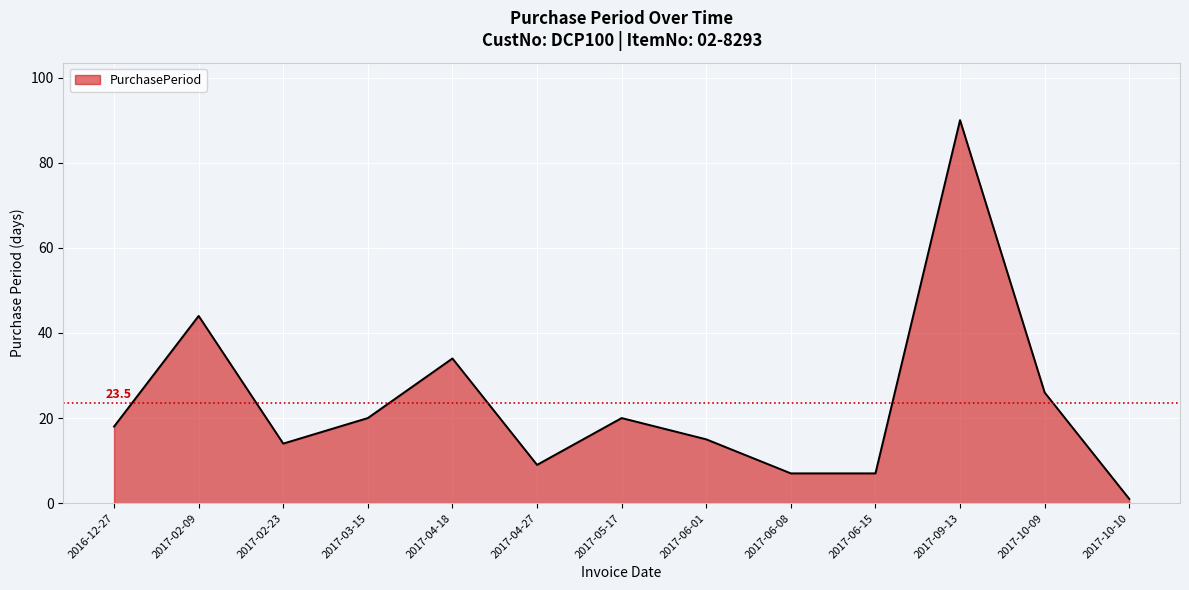

Which category has the highest value across all series?

2017-09-13